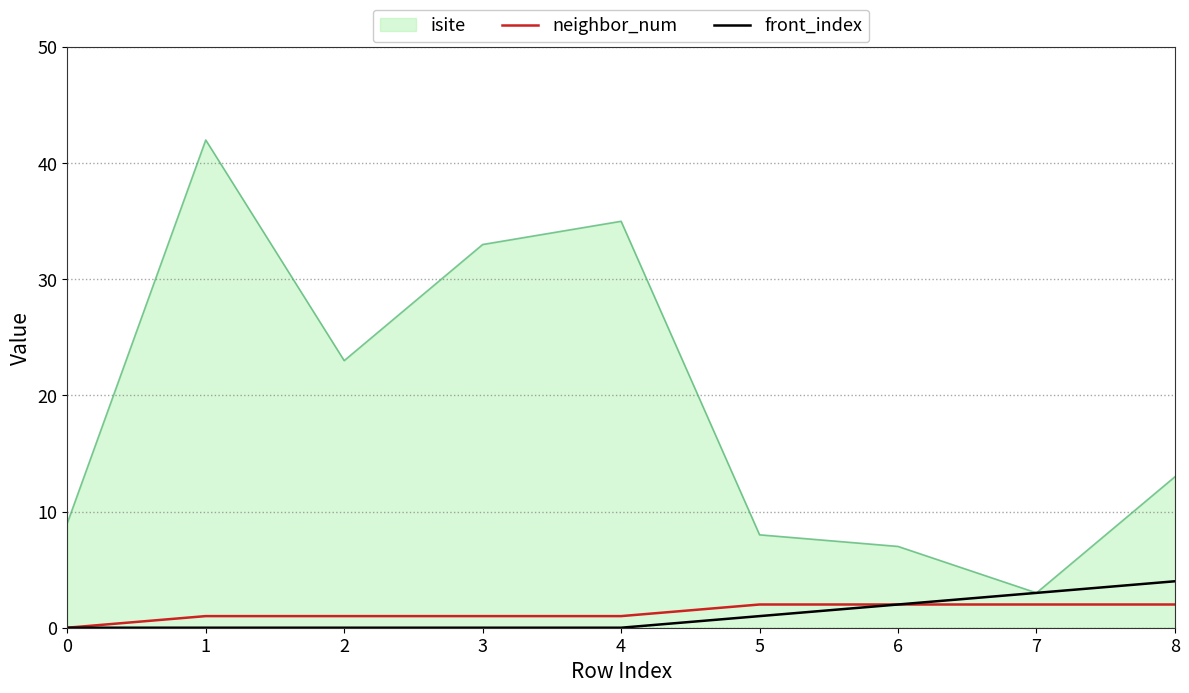

Which series has the largest total across all categories?

isite